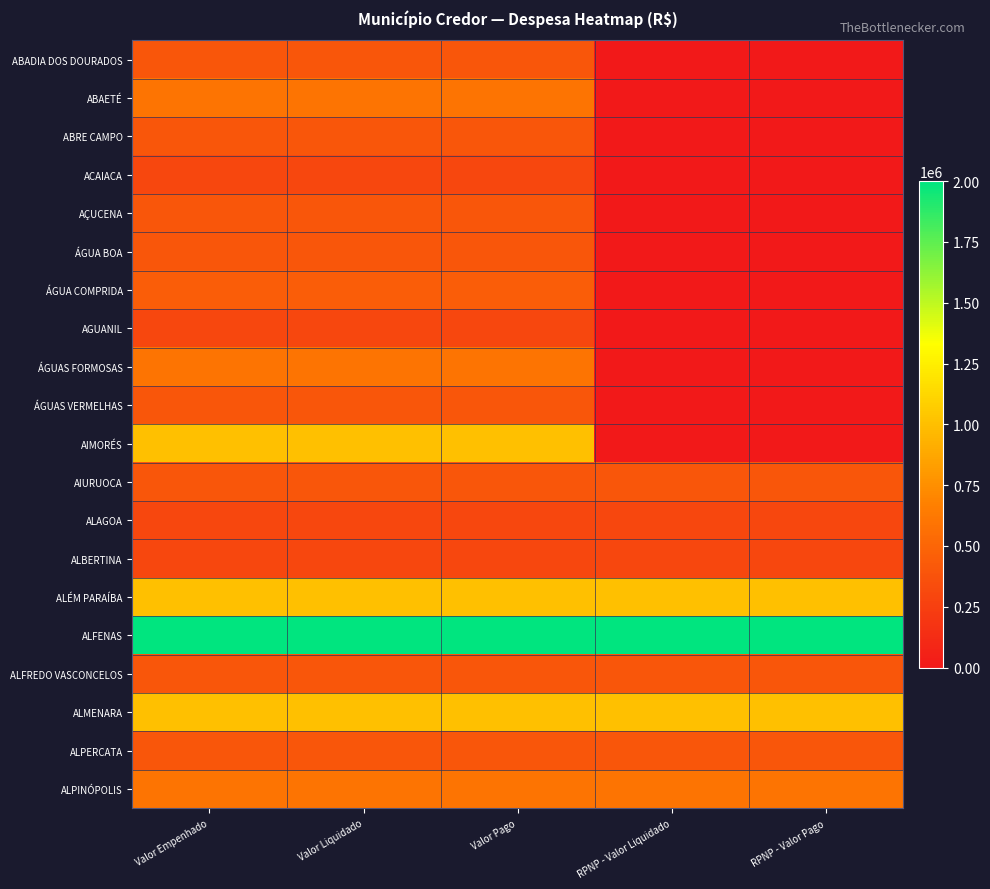

Rank the series at Valor Pago from highest to lowest value.

ALFENAS, AIMORÉS, ALÉM PARAÍBA, ALMENARA, ABAETÉ, ÁGUAS FORMOSAS, ALPINÓPOLIS, ÁGUA COMPRIDA, ABADIA DOS DOURADOS, ABRE CAMPO, AÇUCENA, ÁGUA BOA, ÁGUAS VERMELHAS, AIURUOCA, ALFREDO VASCONCELOS, ALPERCATA, ACAIACA, AGUANIL, ALAGOA, ALBERTINA